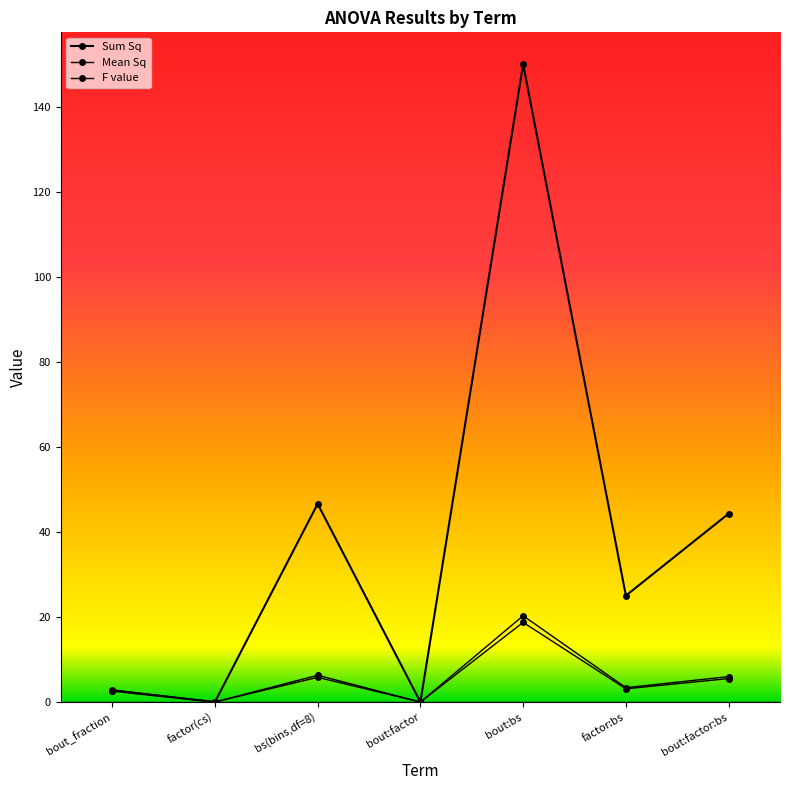

What is the label of the 5th point from the right?

bs(bins,df=8)